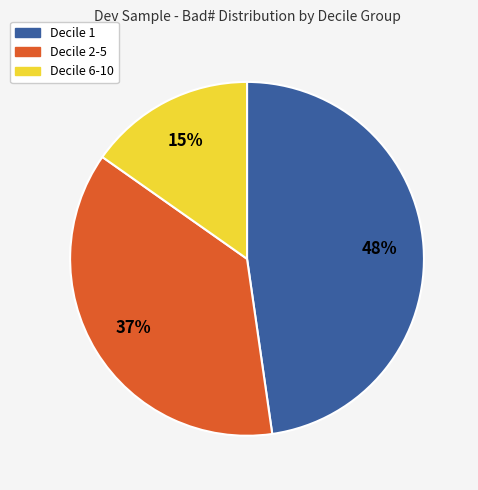

To the nearest percent, what is the average slice percentage?

33%